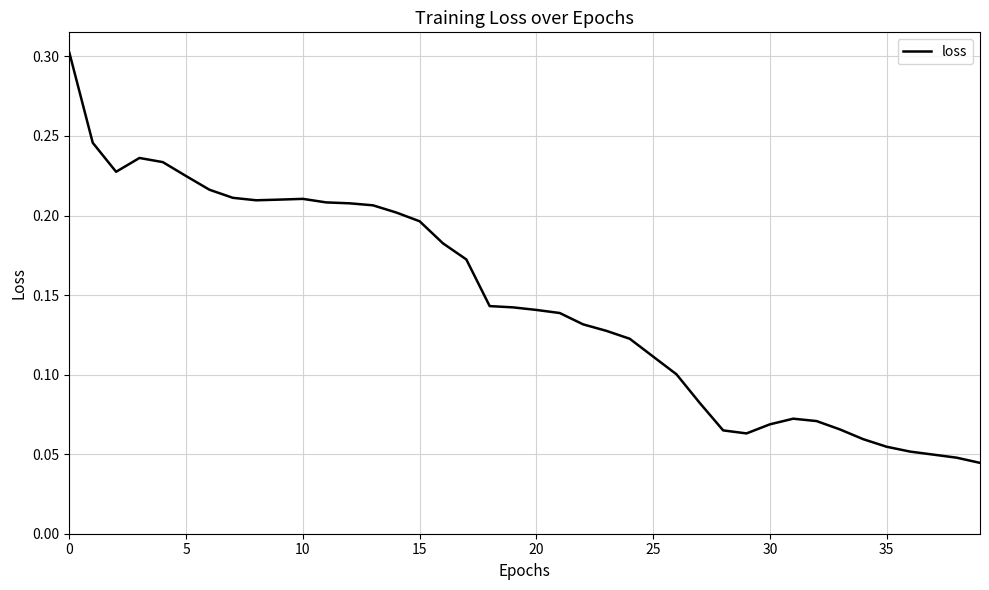

What is the maximum value shown in the chart?

0.3